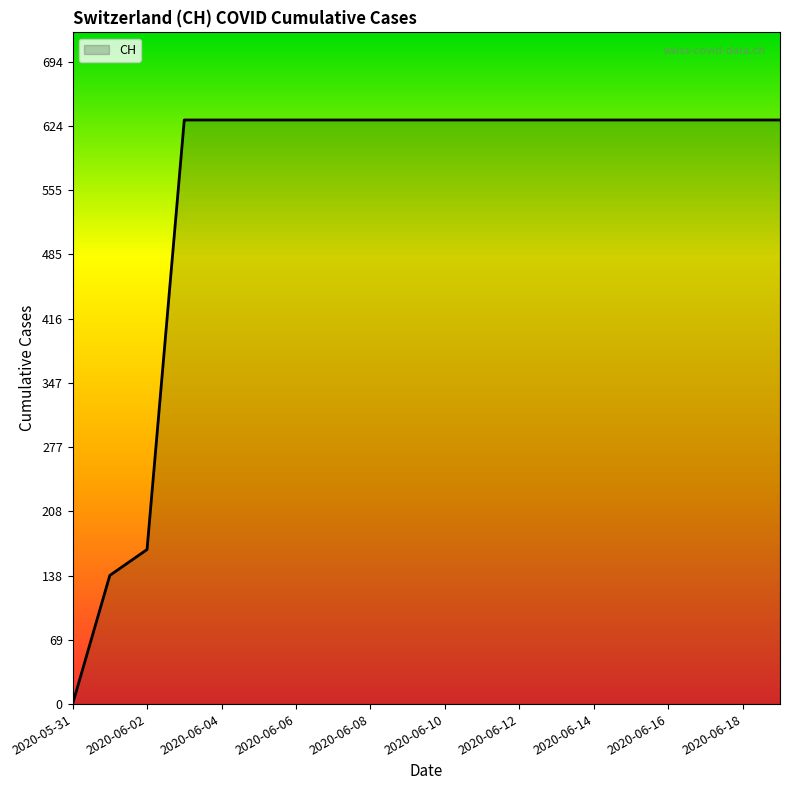

What is the greatest value displayed?

631